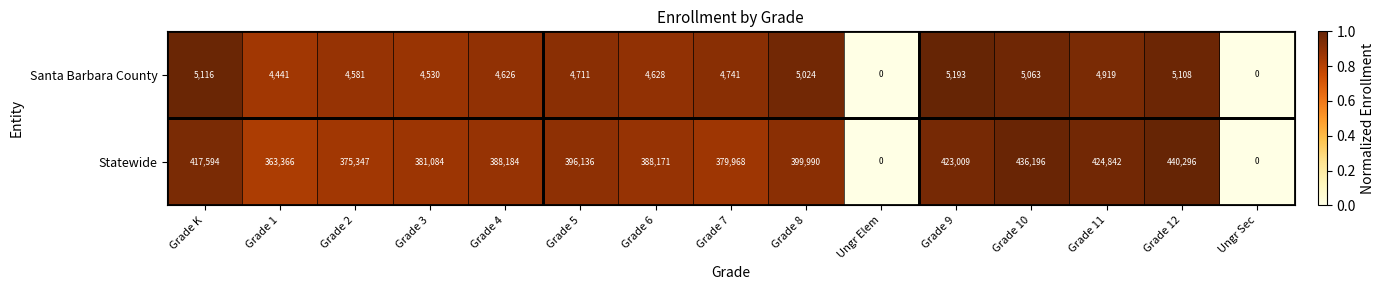

List the series in order of their peak value, lowest first.

Santa Barbara County, Statewide